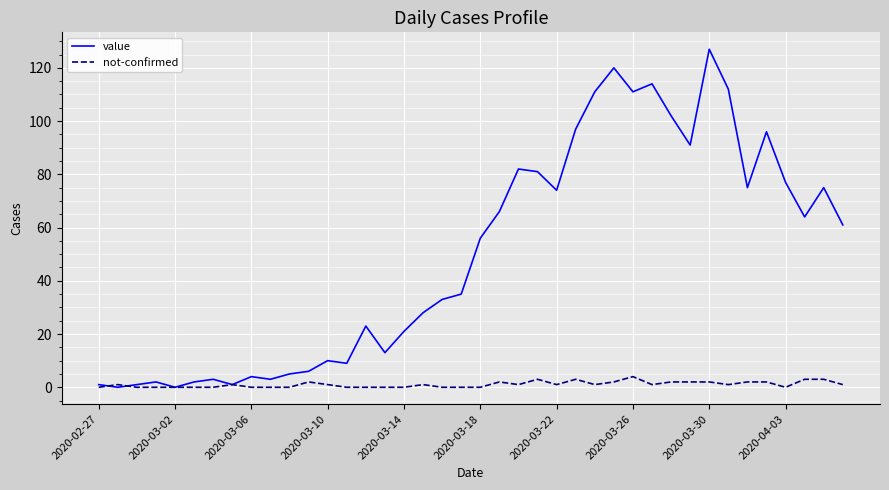

List the series in order of their overall mean, highest first.

value, not-confirmed